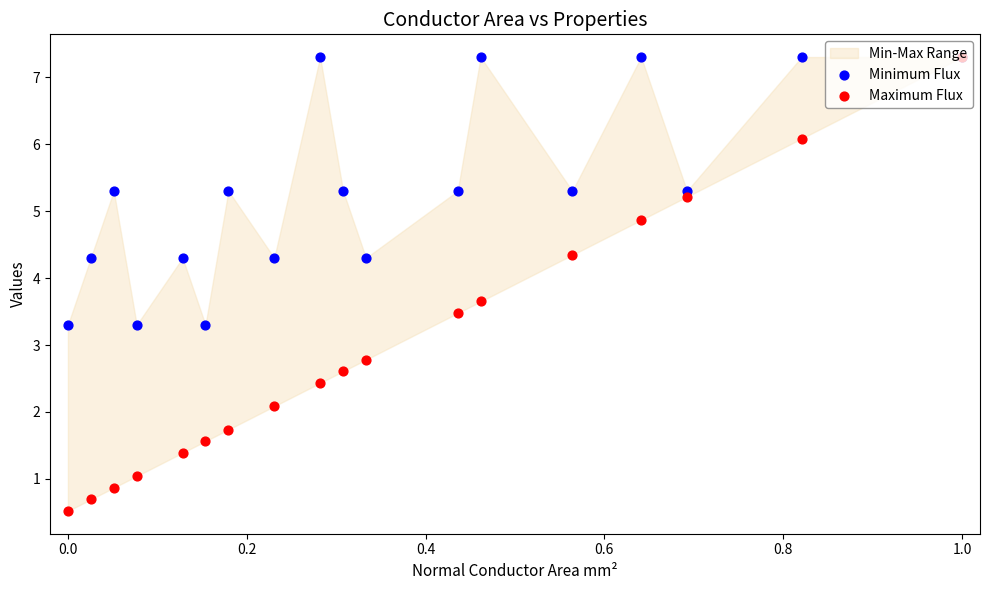

Which series has the widest spread of Y values?

Maximum Flux